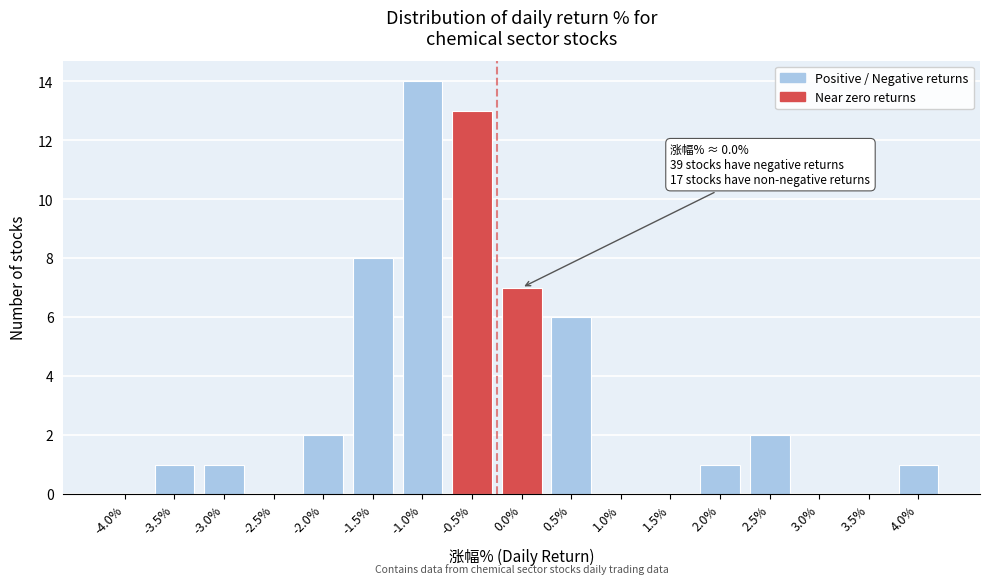

Reading left to right, transcribe all the data shown in this chart.

-4.0%=0	-3.5%=1	-3.0%=1	-2.5%=0	-2.0%=2	-1.5%=8	-1.0%=14	-0.5%=13	0.0%=7	0.5%=6	1.0%=0	1.5%=0	2.0%=1	2.5%=2	3.0%=0	3.5%=0	4.0%=1